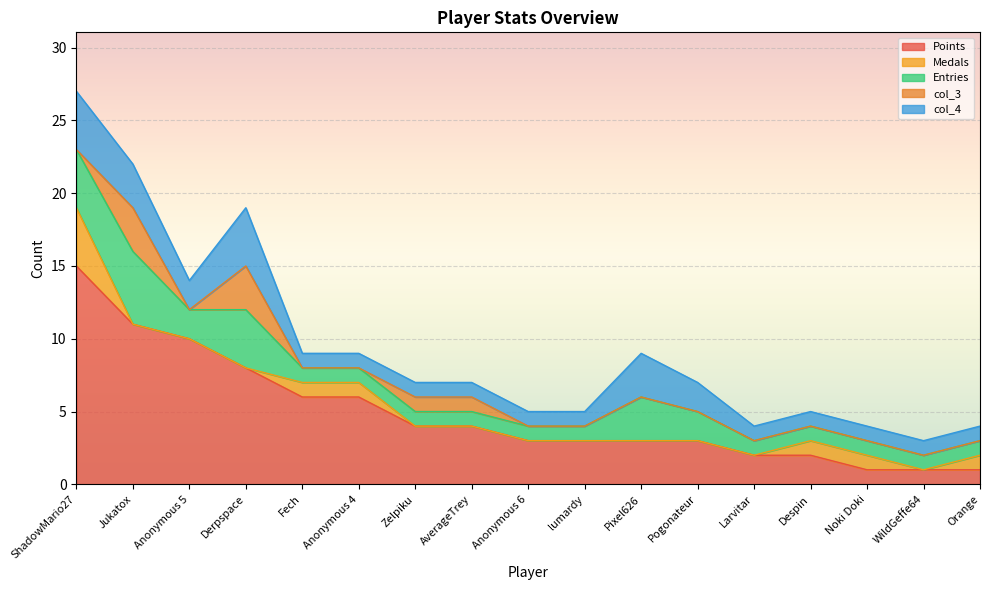

True or false: Points has a value of 1 at lumardy.

False